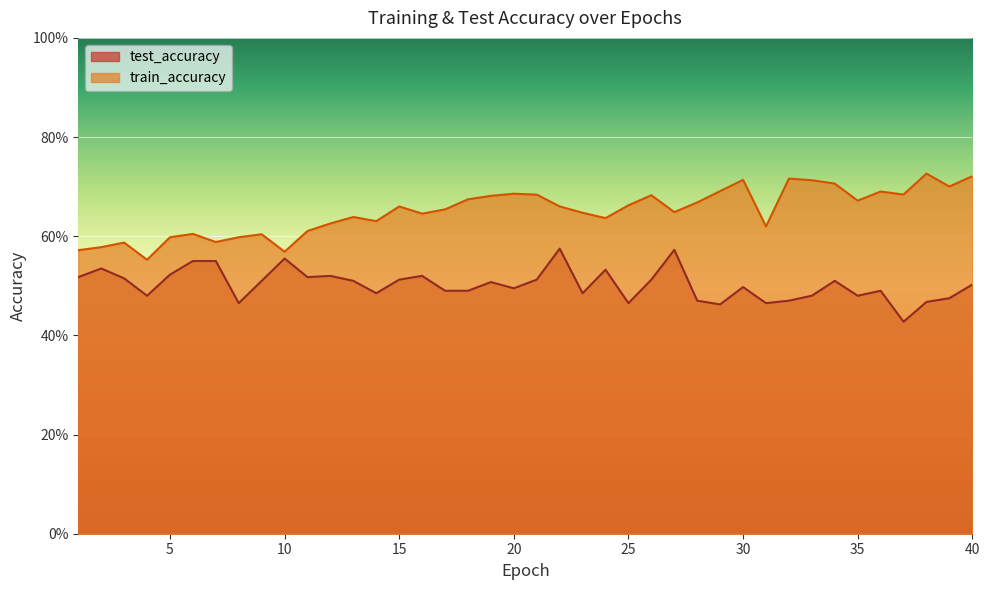

Reading left to right, extract all data points from this chart.

test_accuracy: 0.5	0.5	0.5	0.5	0.5	0.5	0.5	0.5	0.5	0.6	0.5	0.5	0.5	0.5	0.5	0.5	0.5	0.5	0.5	0.5	0.5	0.6	0.5	0.5	0.5	0.5	0.6	0.5	0.5	0.5	0.5	0.5	0.5	0.5	0.5	0.5	0.4	0.5	0.5	0.5
train_accuracy: 0.6	0.6	0.6	0.6	0.6	0.6	0.6	0.6	0.6	0.6	0.6	0.6	0.6	0.6	0.7	0.6	0.7	0.7	0.7	0.7	0.7	0.7	0.6	0.6	0.7	0.7	0.6	0.7	0.7	0.7	0.6	0.7	0.7	0.7	0.7	0.7	0.7	0.7	0.7	0.7